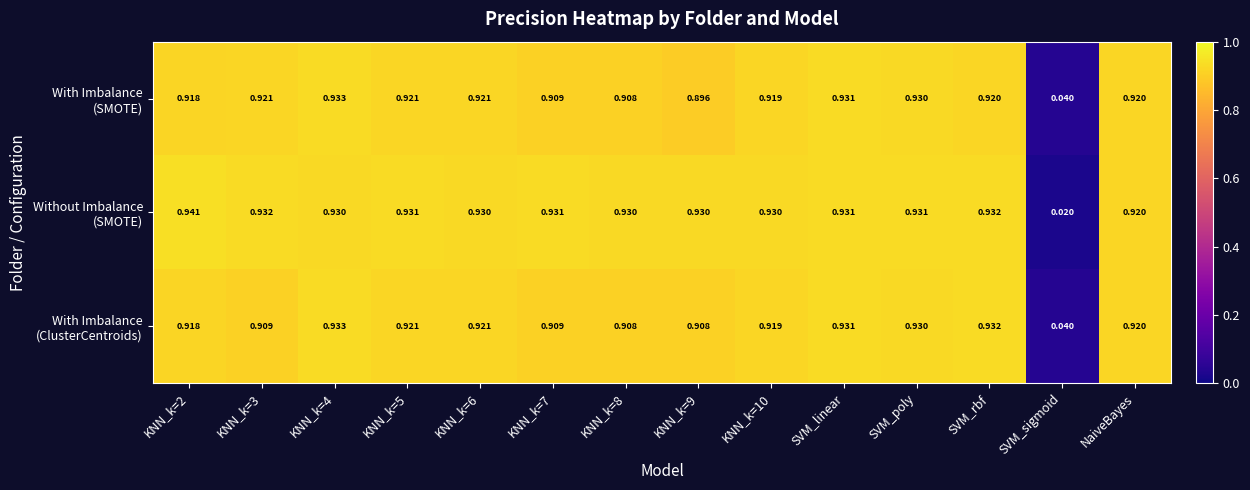

Which label corresponds to the smallest value in the chart?

SVM_sigmoid